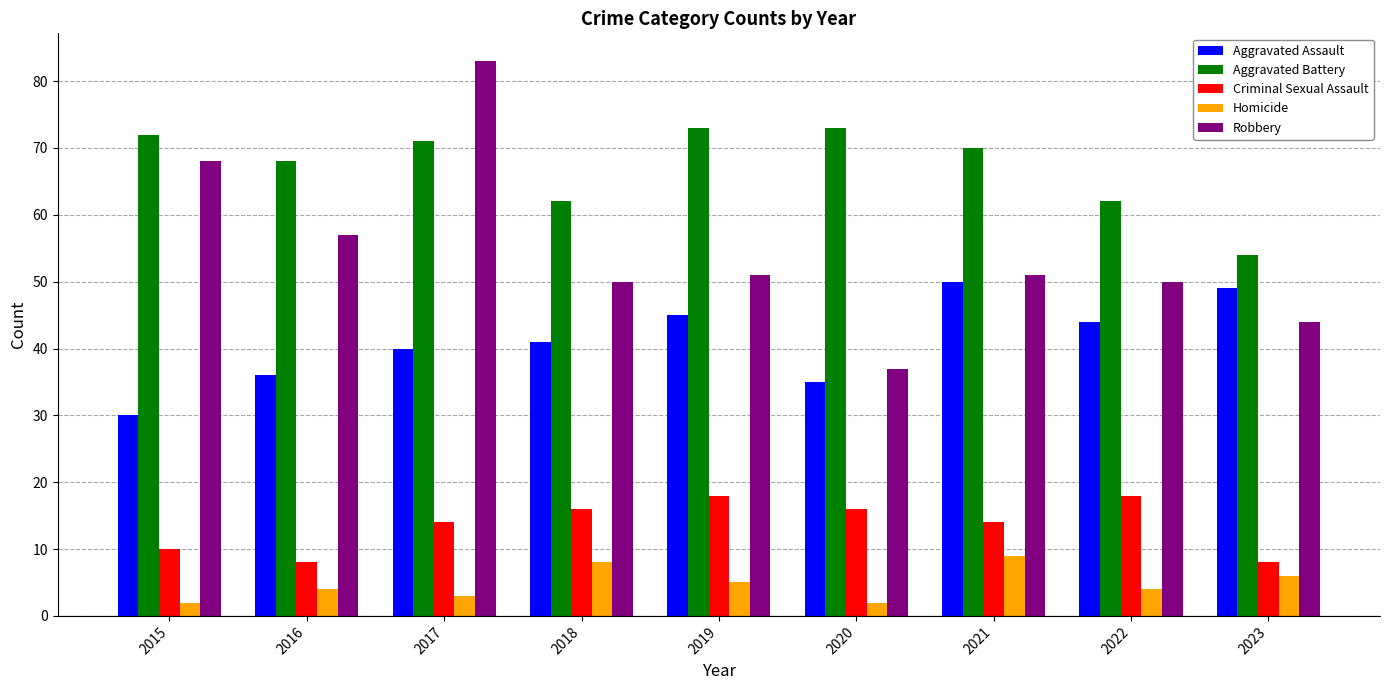

The value of Aggravated Battery at 2020 is 119. True or false?

False